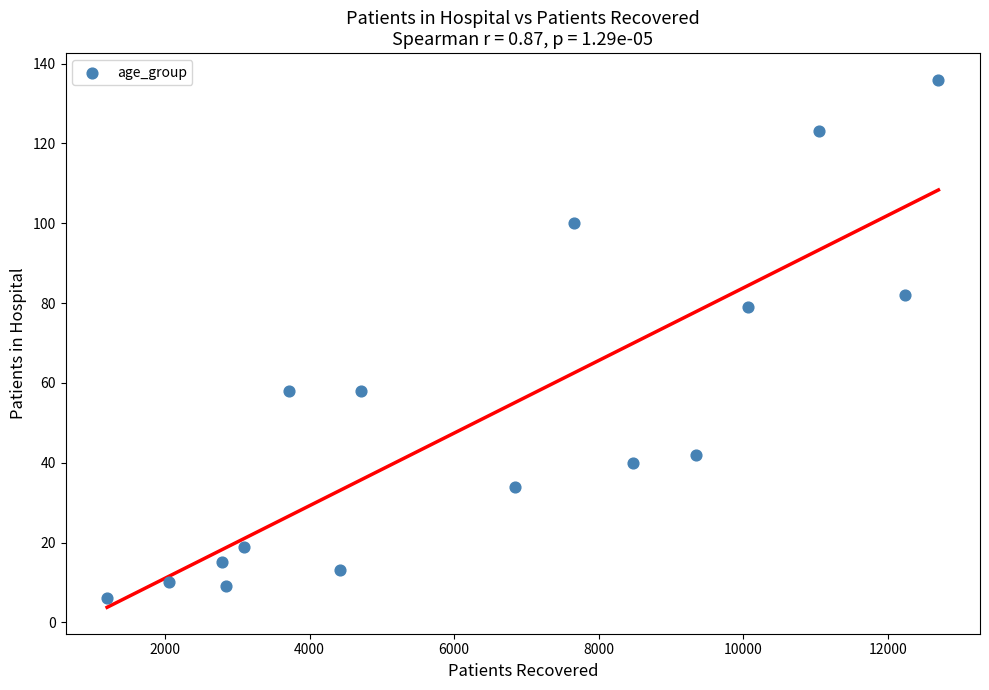

What Y value in the scatter plot is closest to 71?

79